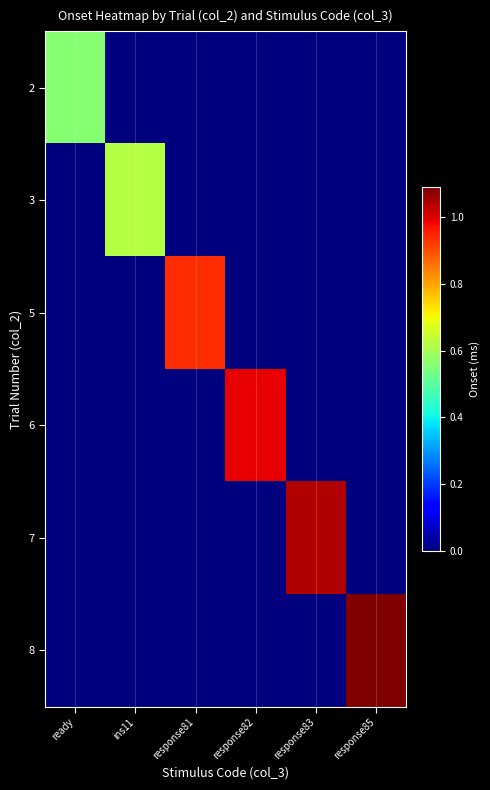

Reading right to left, list all the values displayed in this chart.

2: response85=0	response83=0	response82=0	response81=0	ins11=0	ready=558401
3: response85=0	response83=0	response82=0	response81=0	ins11=619039	ready=0
5: response85=0	response83=0	response82=0	response81=938734	ins11=0	ready=0
6: response85=0	response83=0	response82=989192	response81=0	ins11=0	ready=0
7: response85=0	response83=1039483	response82=0	response81=0	ins11=0	ready=0
8: response85=1089940	response83=0	response82=0	response81=0	ins11=0	ready=0